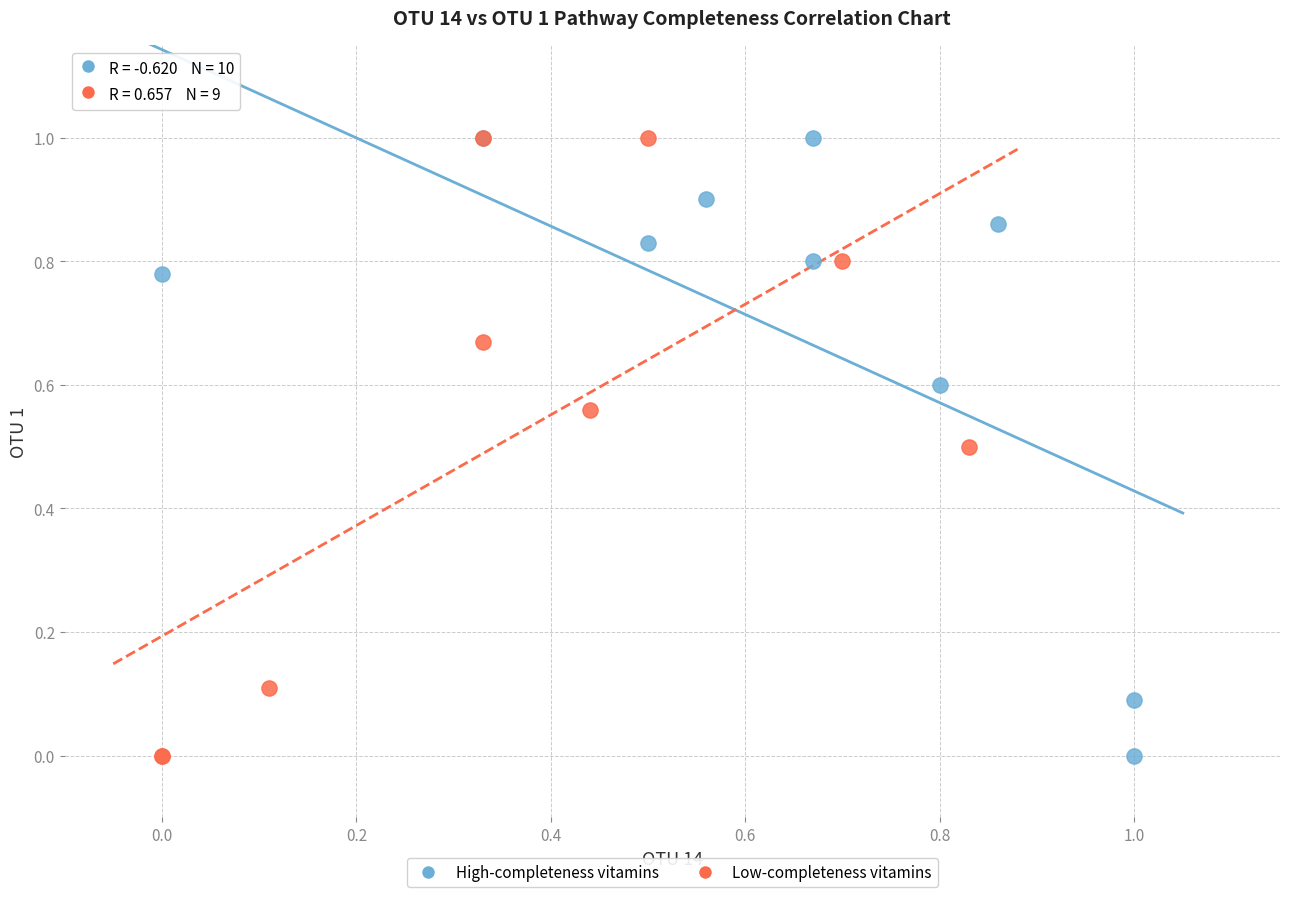

What are all the series names shown in the legend?

High-completeness vitamins, Low-completeness vitamins